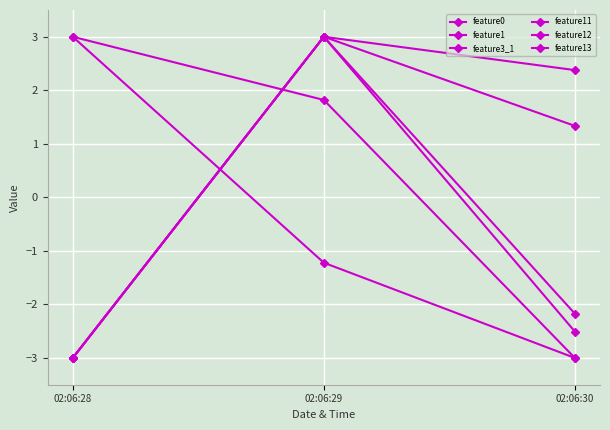

List the labels in order of feature13 value, smallest first.

02:06:30, 02:06:29, 02:06:28